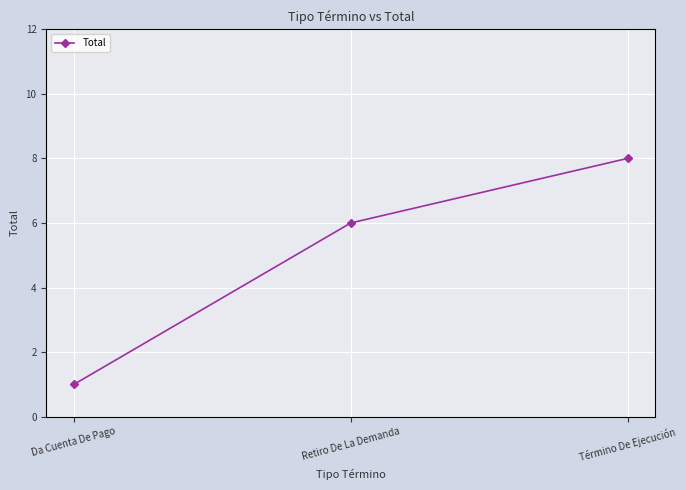

What is the average value?

5